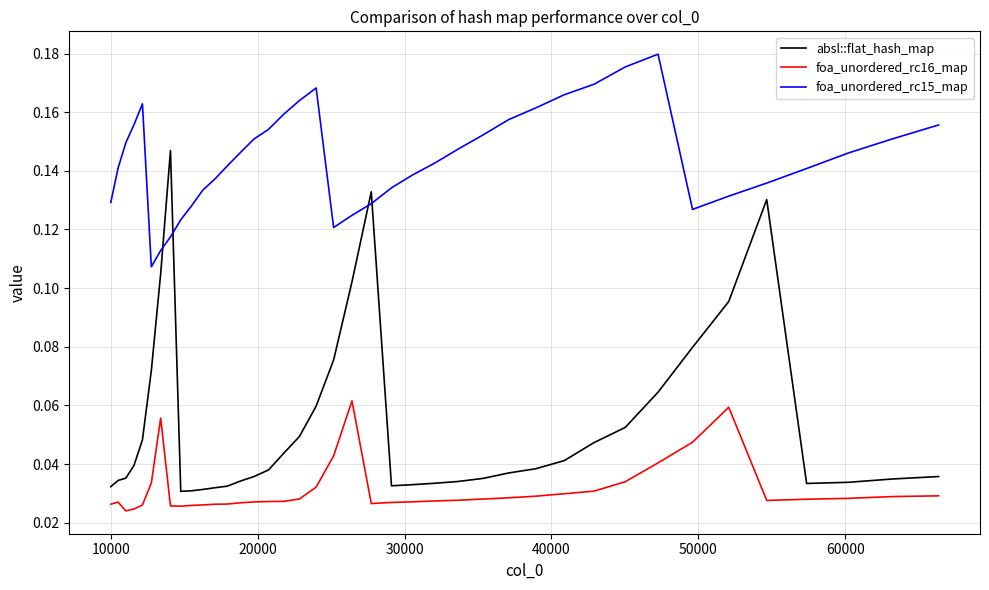

How many lines are shown in the chart?

3